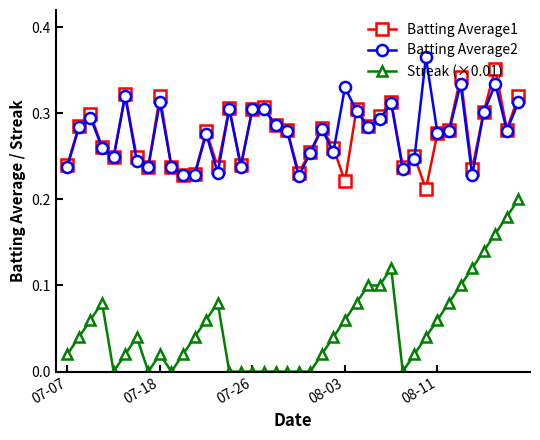

True or false: Streak (×0.01) and Batting Average1 intersect in this chart.

False